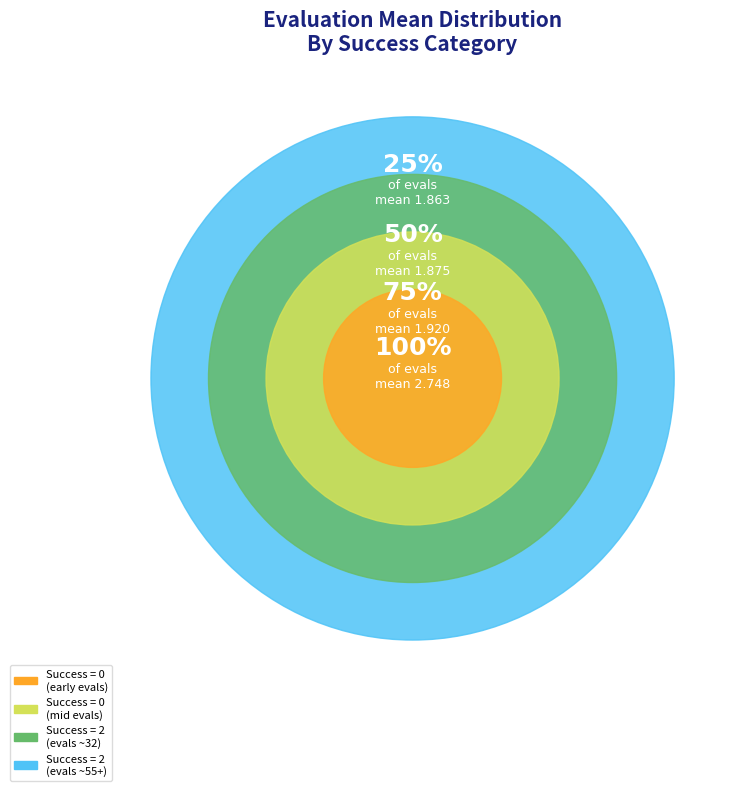

Combined, do 0 and 2 account for over 50%?

No